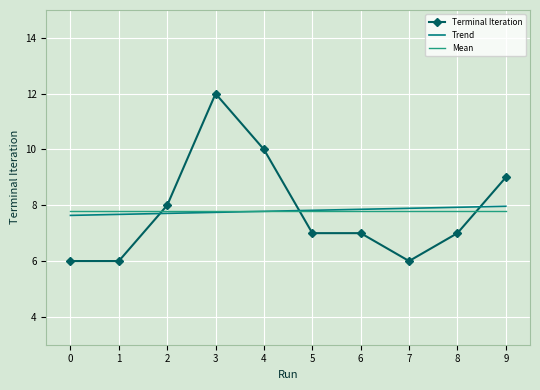

Where is the first local maximum?

3